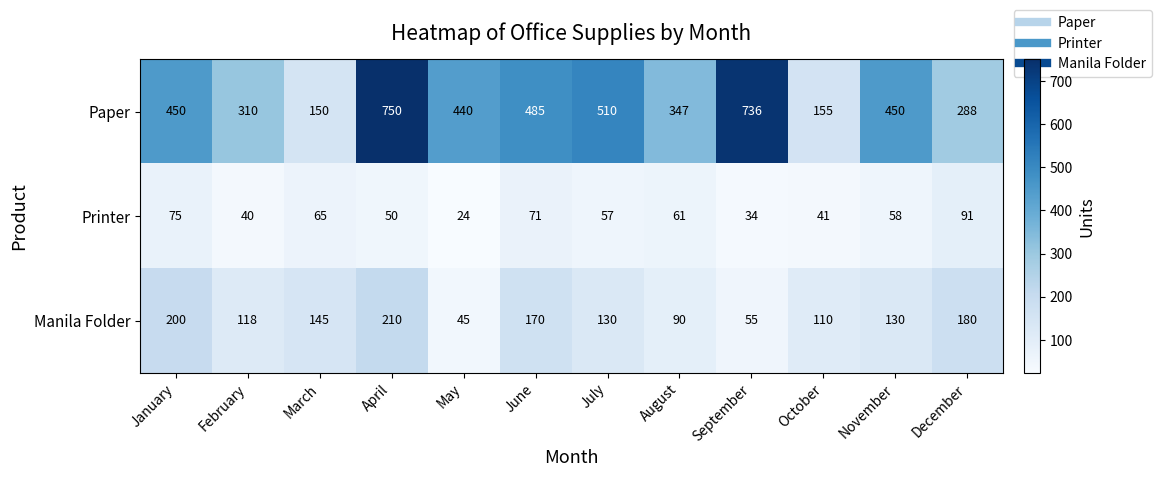

Which series has the largest total across all categories?

Paper